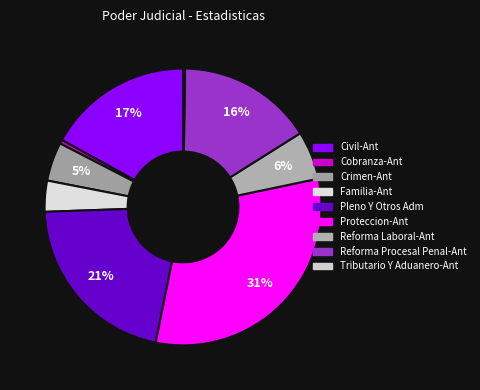

Is Tributario Y Aduanero-Ant the majority of the pie?

No